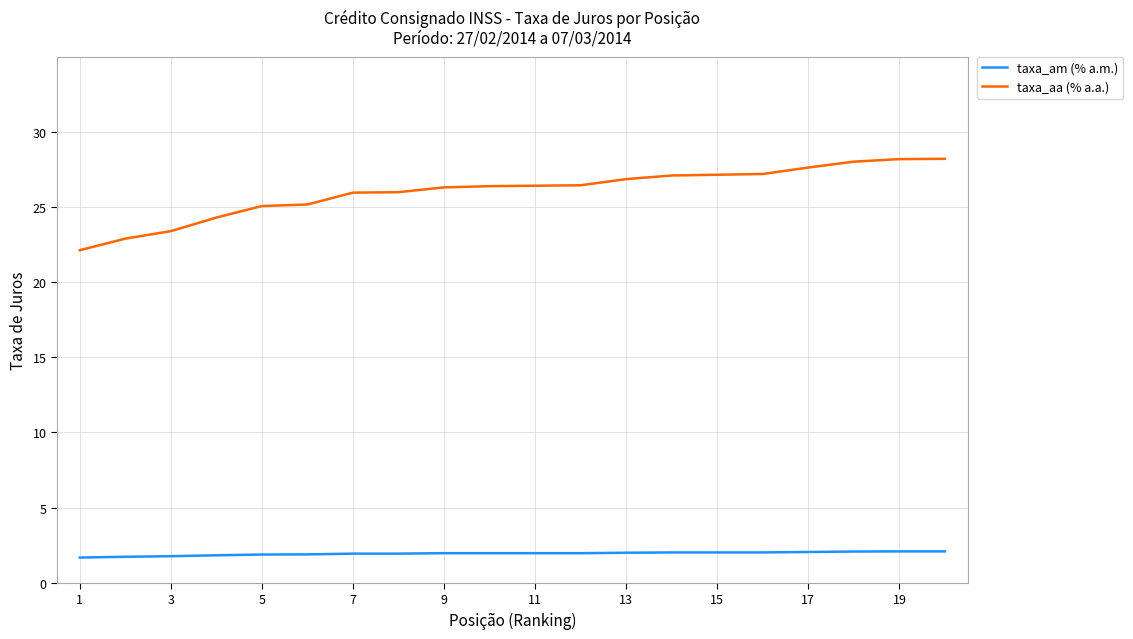

Count the number of categories in the chart.

20